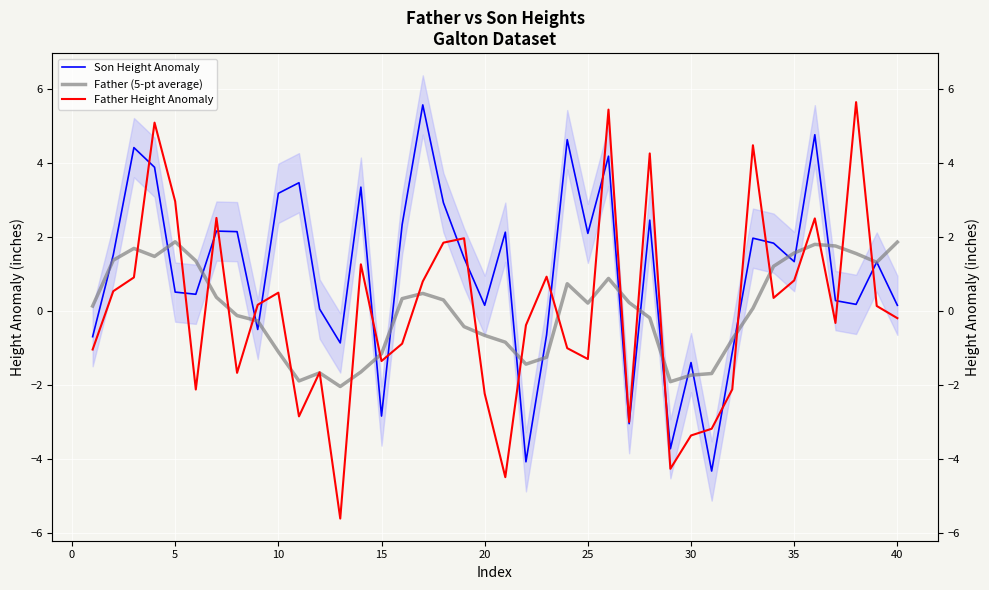

Which series ends up on top after the final intersection of Son Height Anomaly and Father (5-pt average)?

Father (5-pt average)